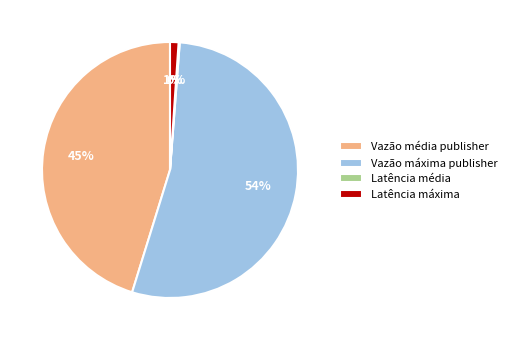

Is Vazão média publisher the majority of the pie?

No